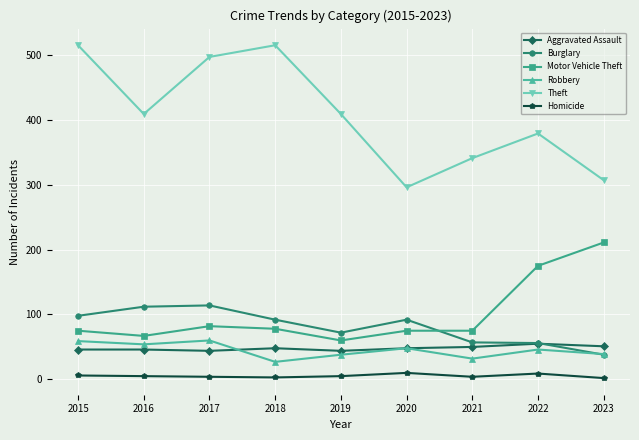

In Burglary, how many points are higher than both neighbors (excluding endpoints)?

2